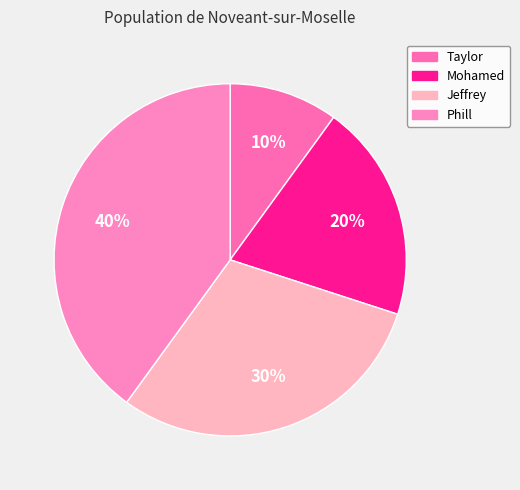

Combined, do Taylor and Phill account for over 50%?

No